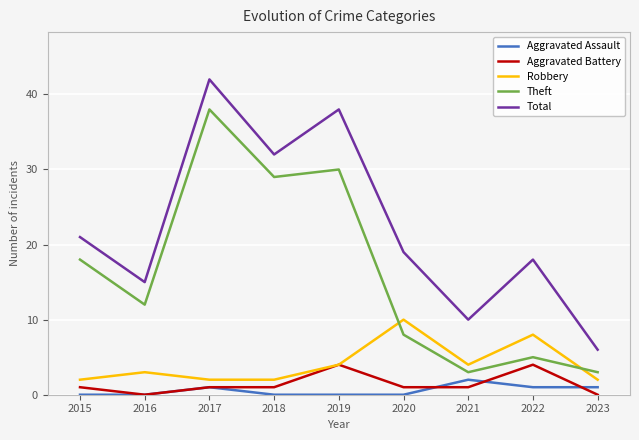

Where is Total nearest to the value 24?

2015